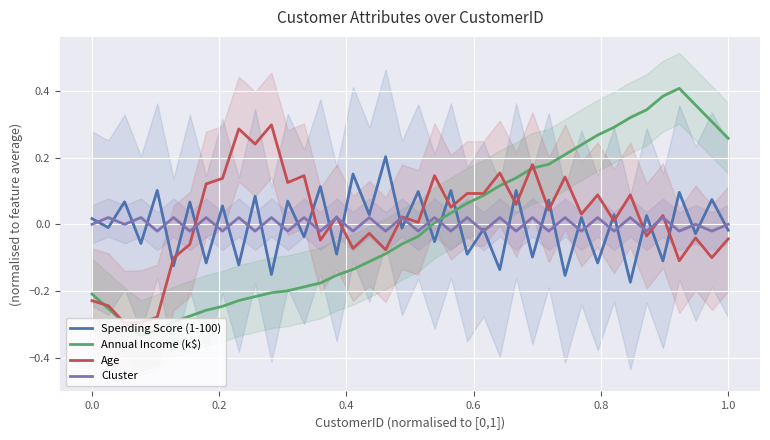

At how many categories does at least one series exceed 0?

40